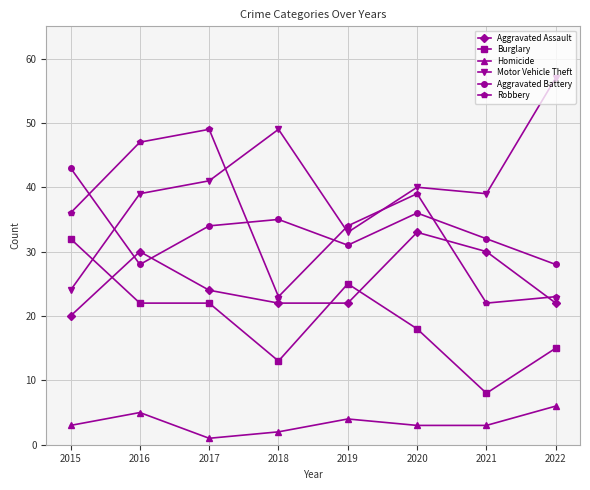

What is the smallest value displayed?

1